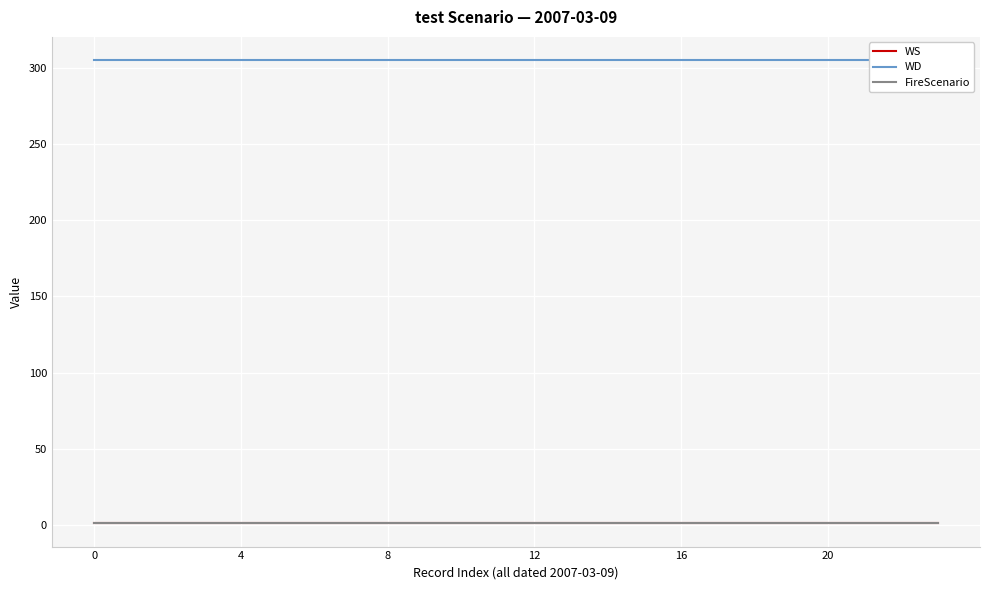

What is the total value across all series at 7?

307